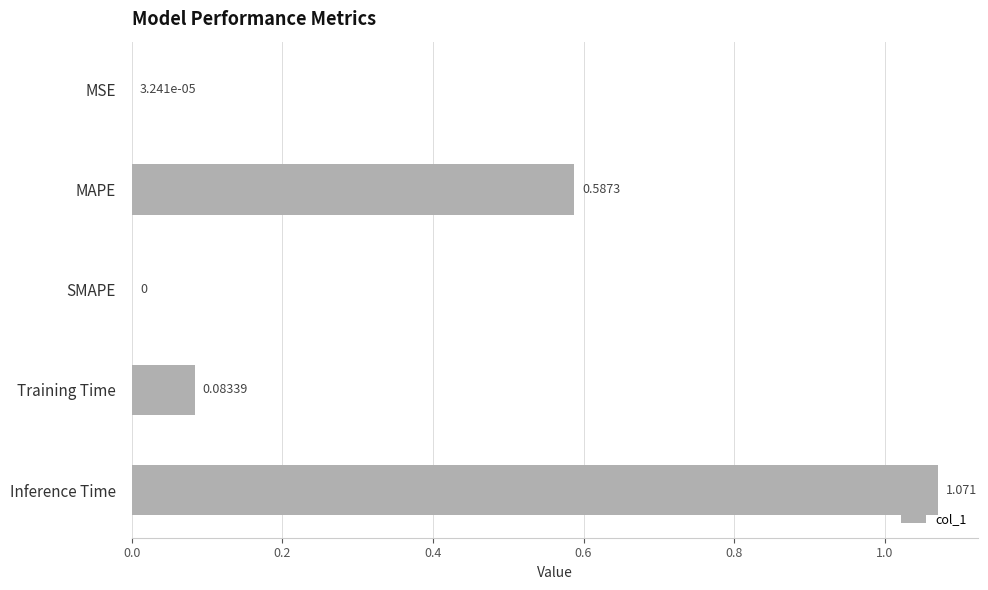

Which has a higher value, Training Time or MAPE?

MAPE